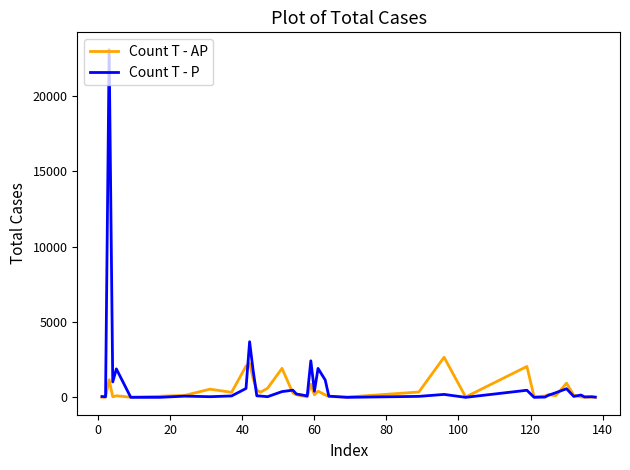

Which series has the largest range (max minus min)?

Count T - P